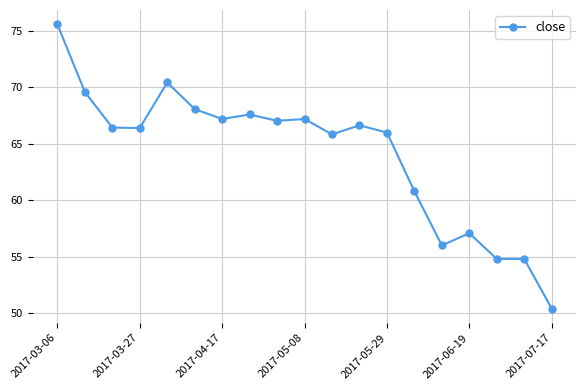

Is this an area chart (filled region under the line)?

No